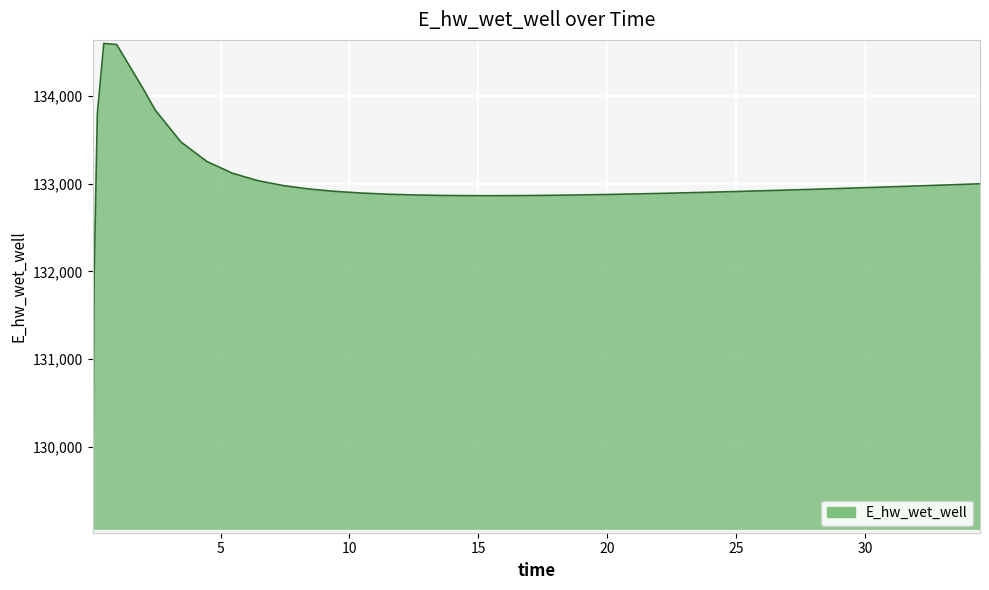

What is the difference between the maximum and minimum values?

5539.4